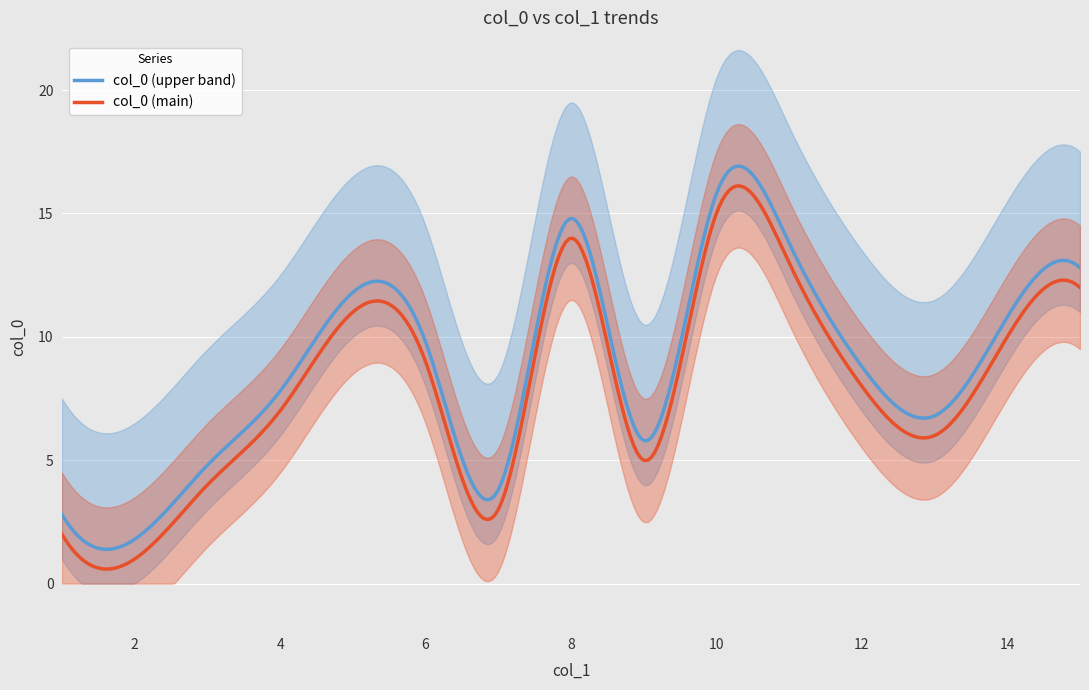

Which series has the largest total across all categories?

col_0